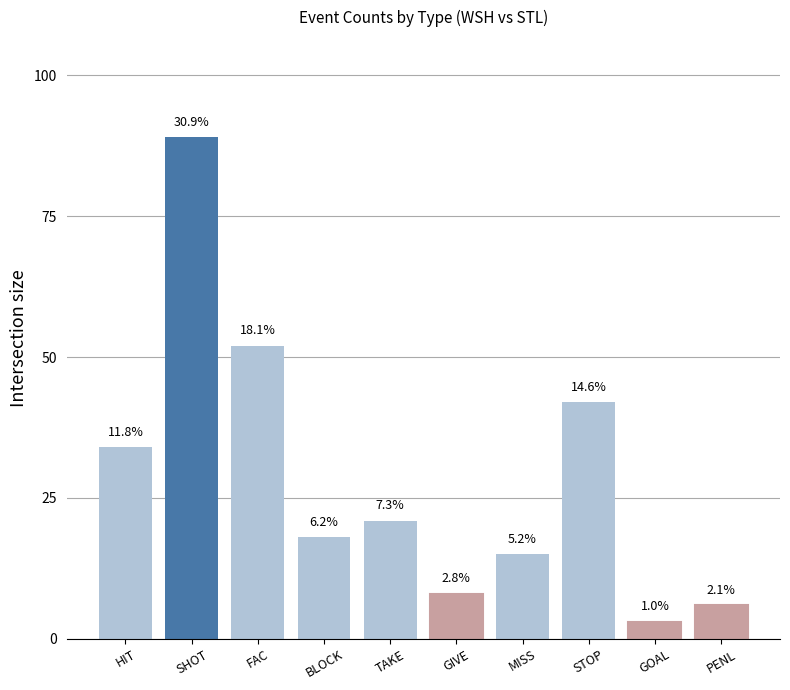

How many bars are there in total?

10